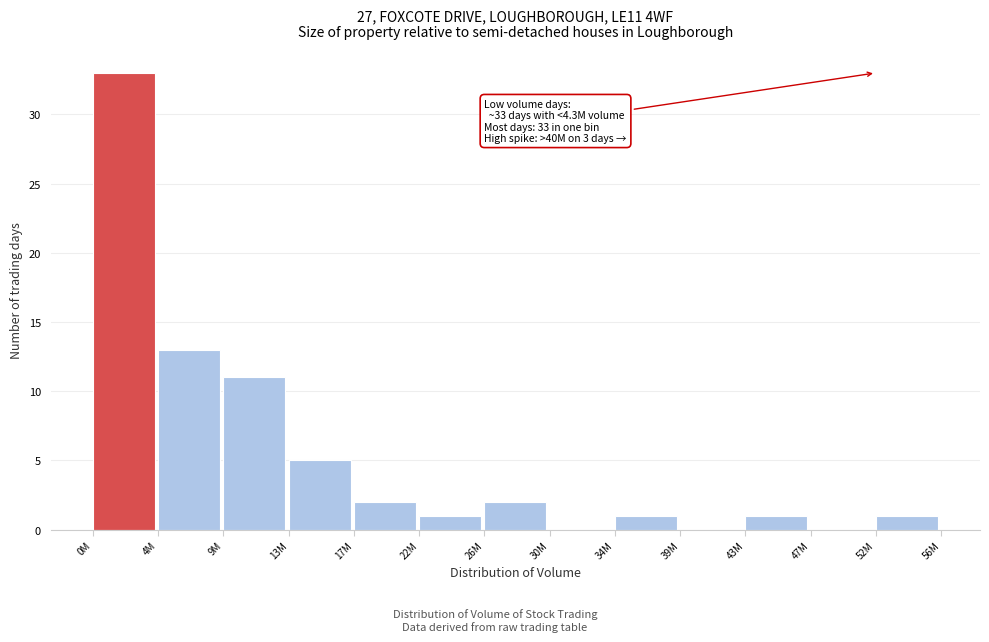

Reading right to left, list all the values displayed in this chart.

52M=1	47M=0	43M=1	39M=0	34M=1	30M=0	26M=2	22M=1	17M=2	13M=5	9M=11	4M=13	0M=33